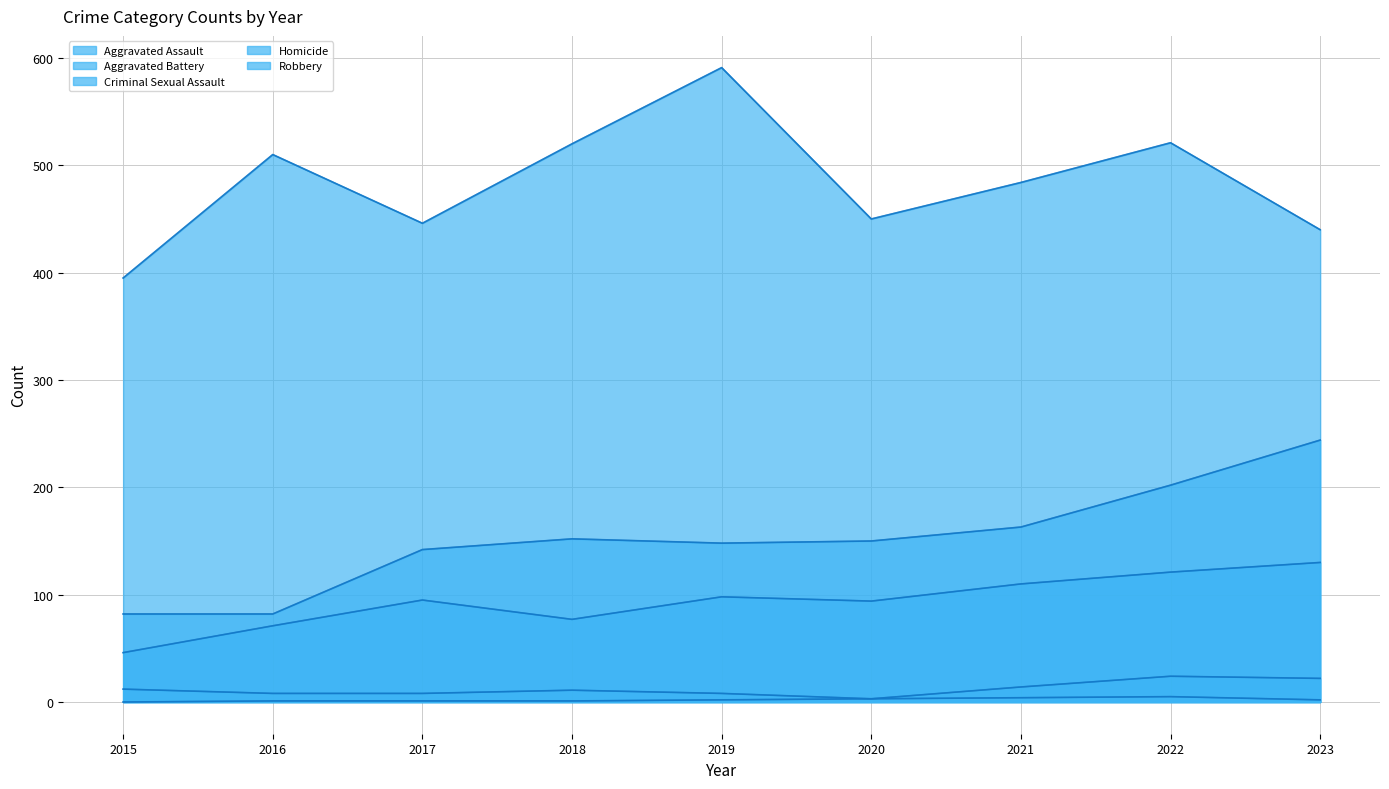

Between 2023 and 2015, which is larger?

2023